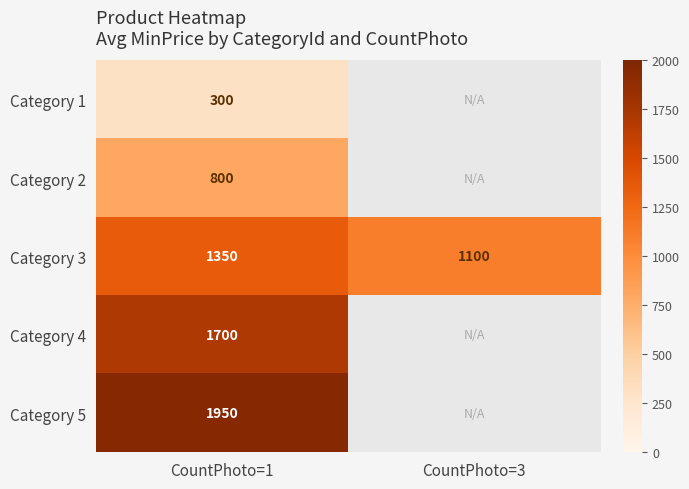

Is it true that Category 4 equals 558 at CountPhoto=1?

False